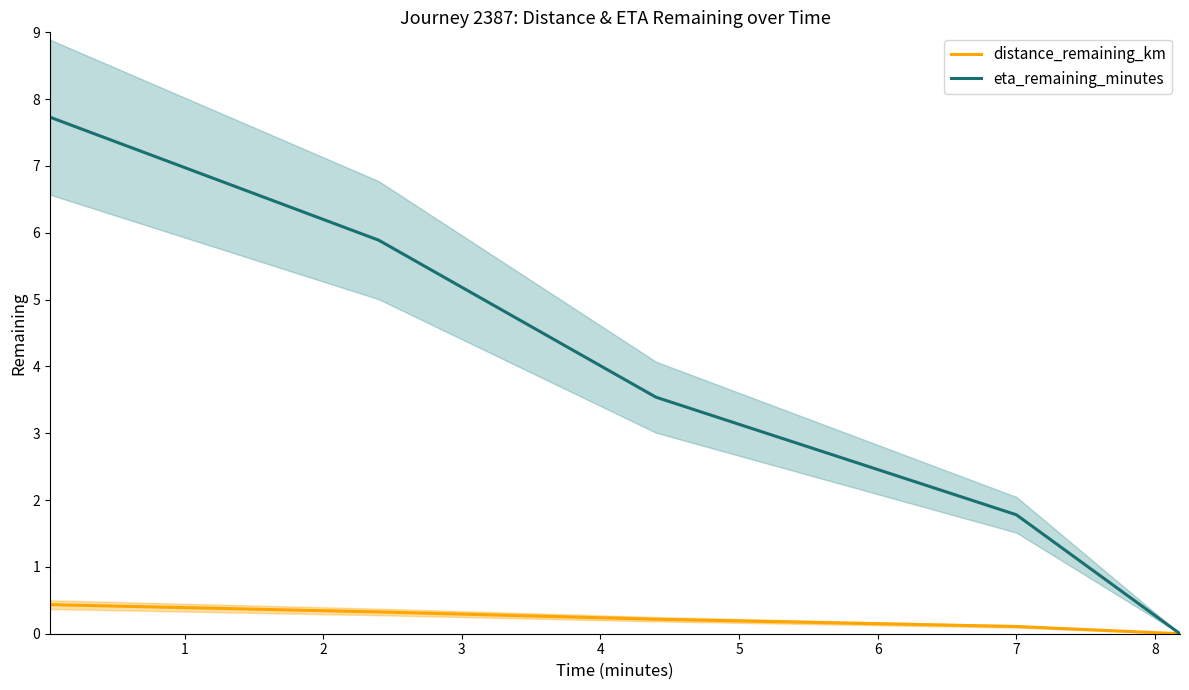

What is the highest value of the eta_remaining_minutes series?

7.7